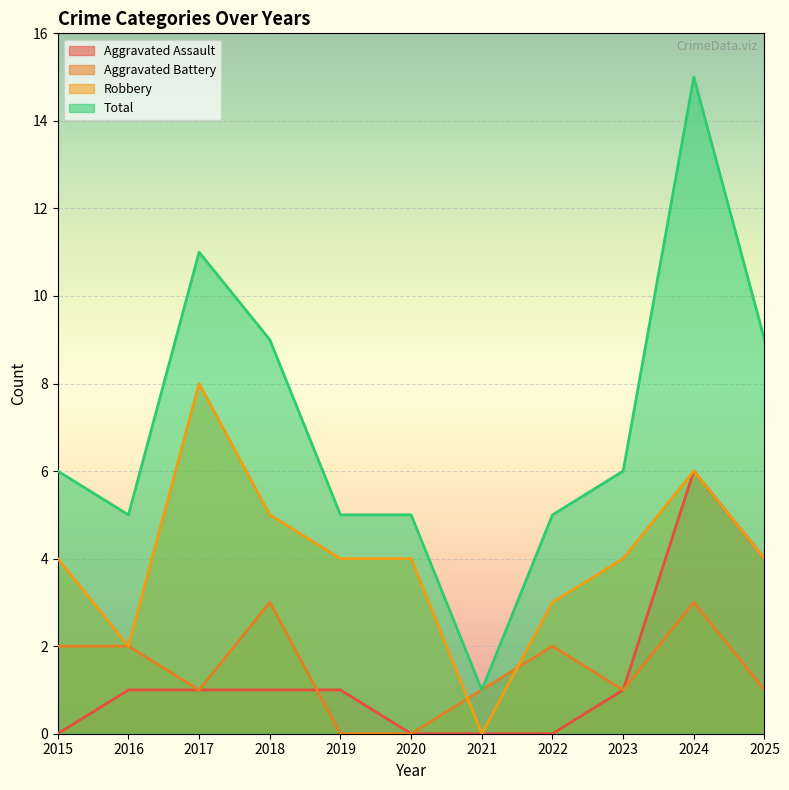

What is the difference between the Robbery values at 2019 and 2022?

1